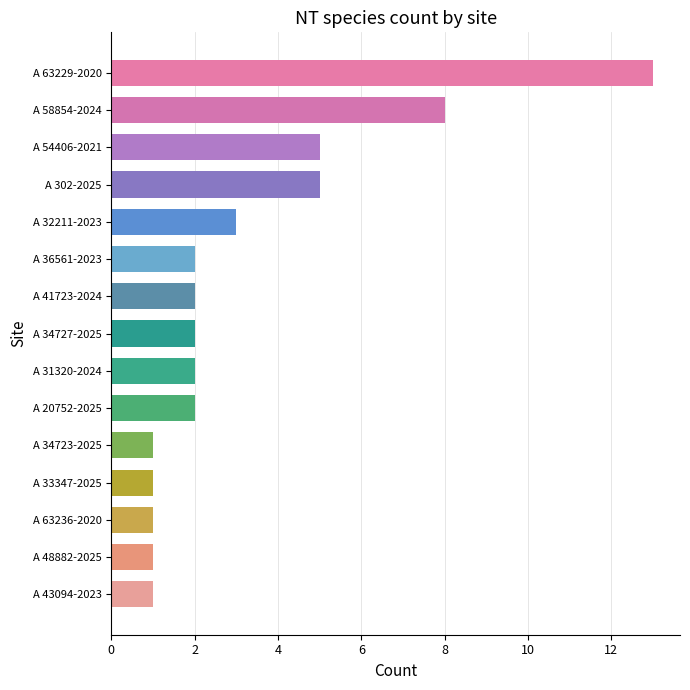

At which label is the value closest to 7?

A 58854-2024